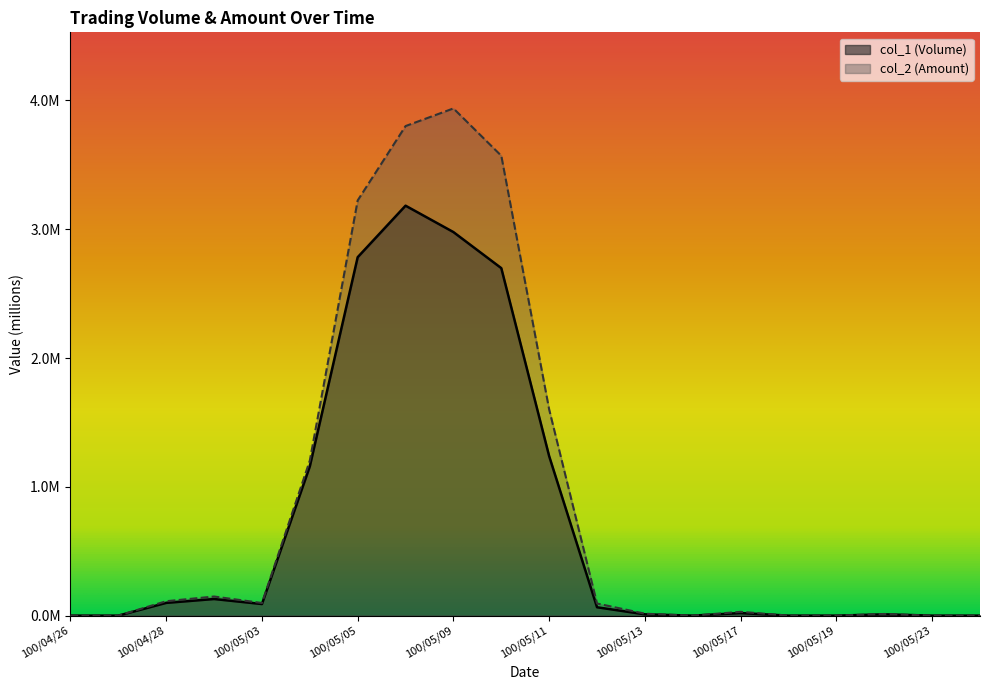

The col_1 (Volume) series shows 0.2 at 100/04/29. True or false?

False